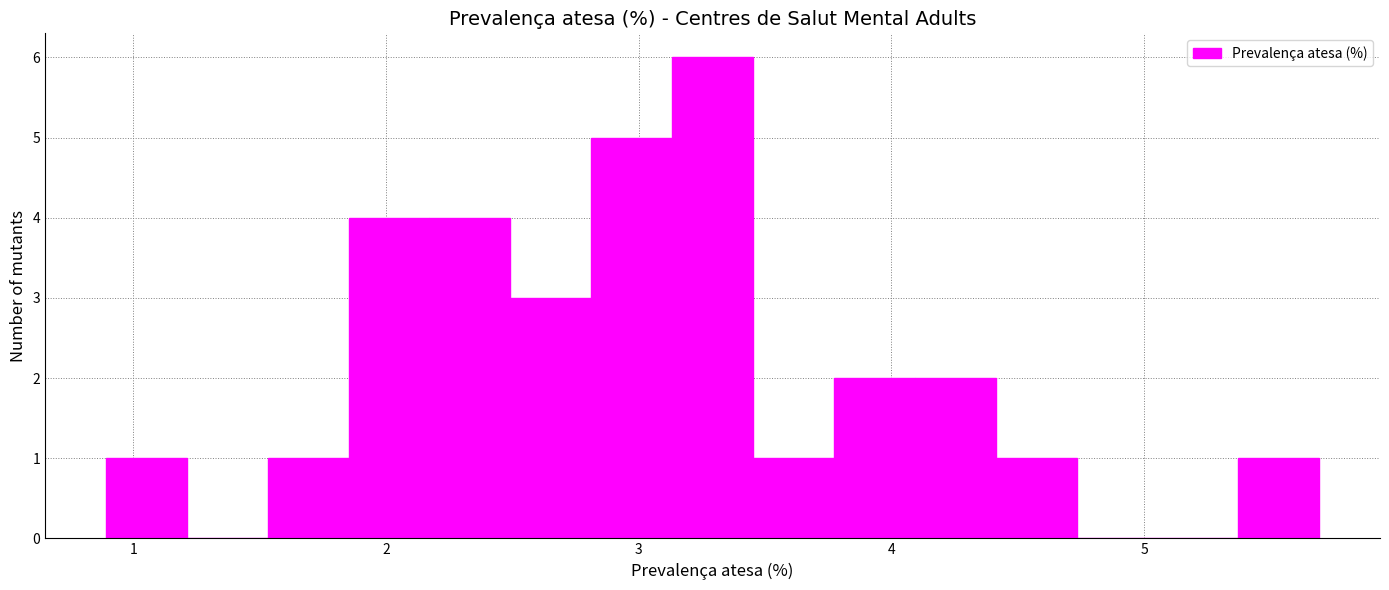

Read against the x-axis, roughly where is the centre of the tallest bar?

3.3